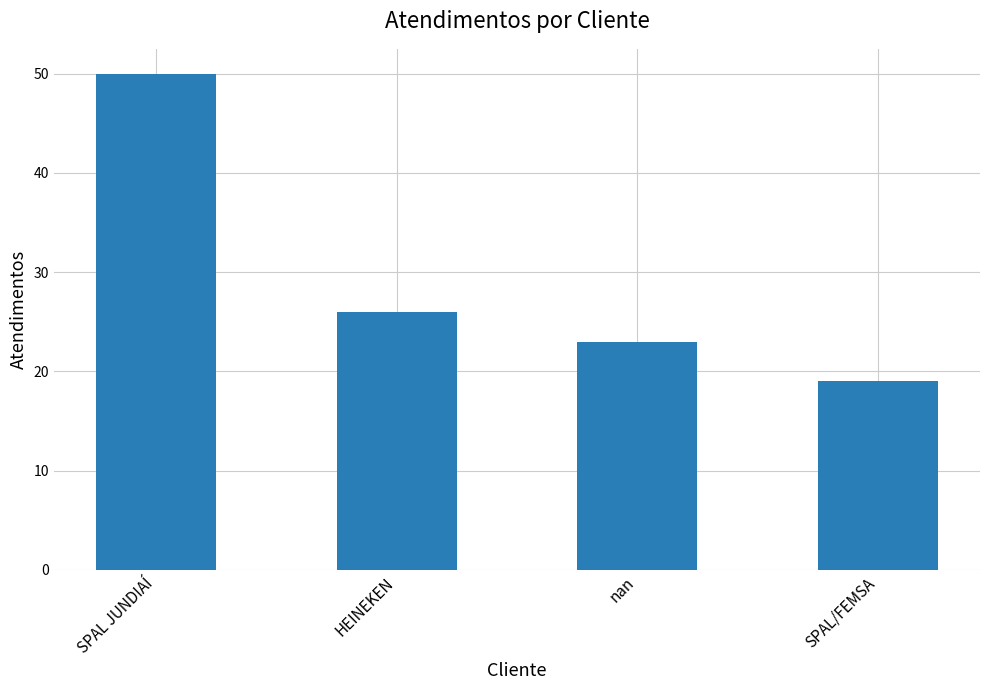

Is it true that the value at nan is 23?

True